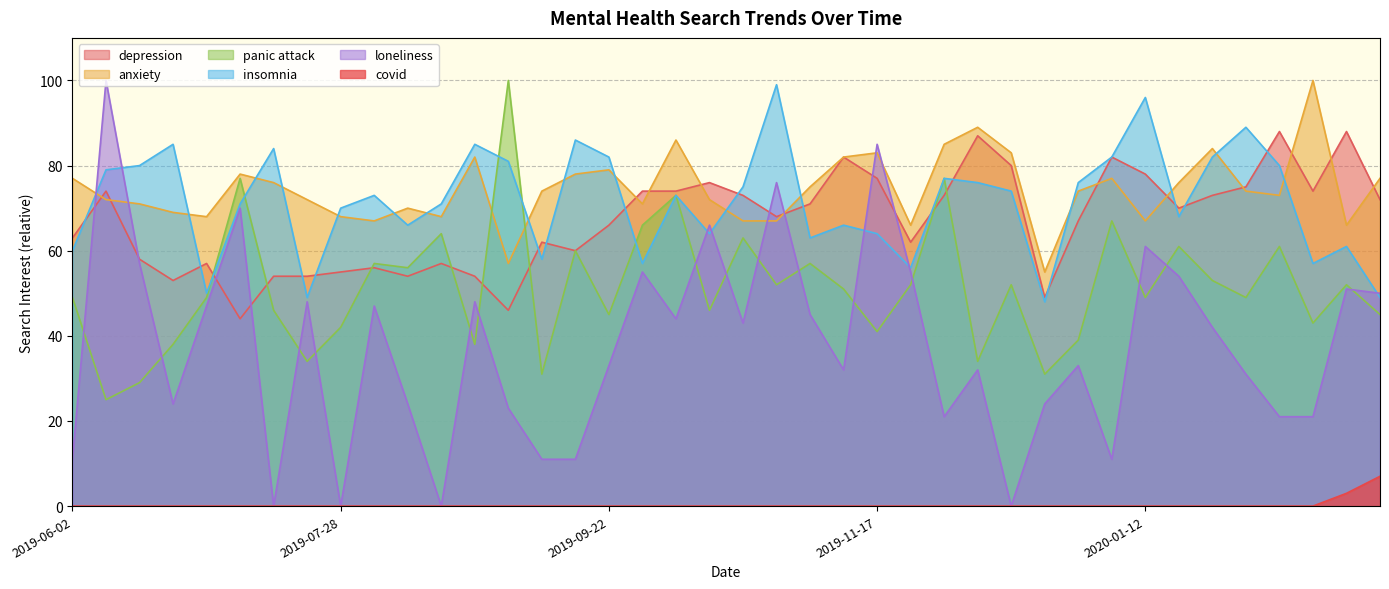

At which category does panic attack reach its first local valley?

2019-06-09